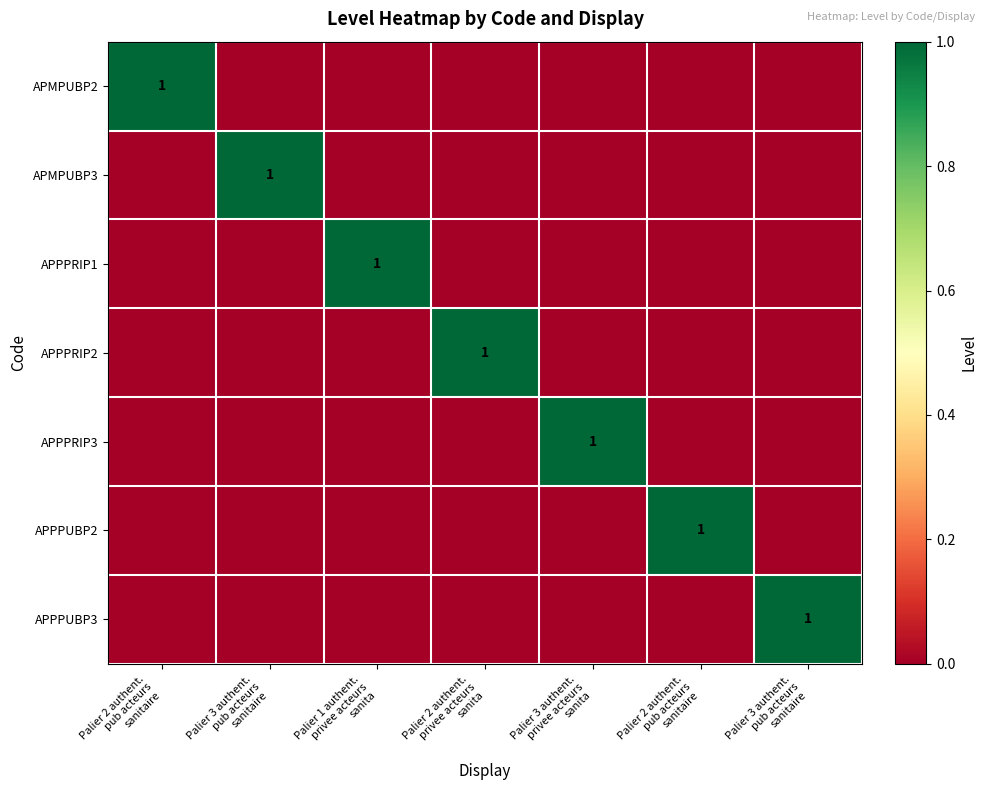

What is the highest value of the APPPRIP3 series?

1